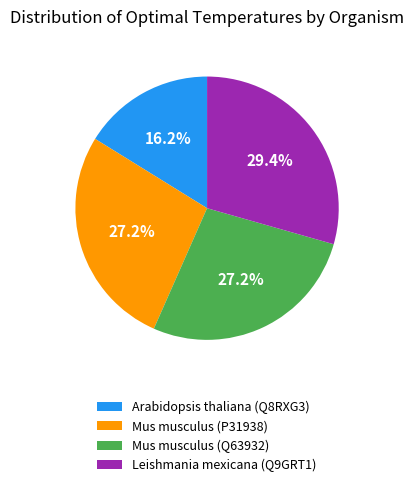

Which has a higher value, Leishmania mexicana (Q9GRT1) or Arabidopsis thaliana (Q8RXG3)?

Leishmania mexicana (Q9GRT1)